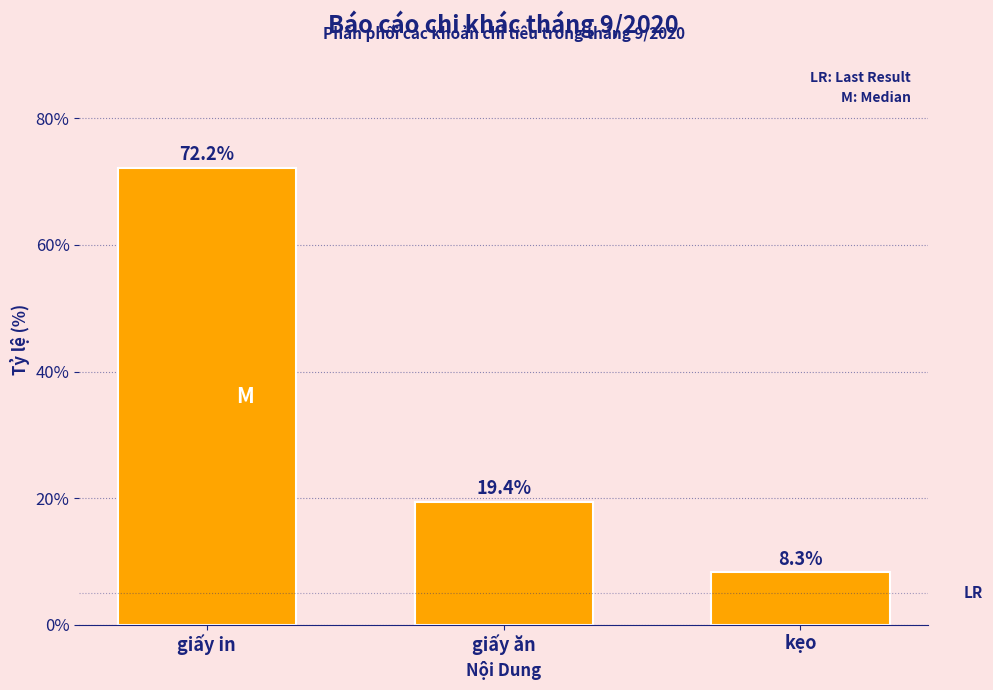

Reading left to right, list all the values displayed in this chart.

giấy in=72.2	giấy ăn=19.4	kẹo=8.3